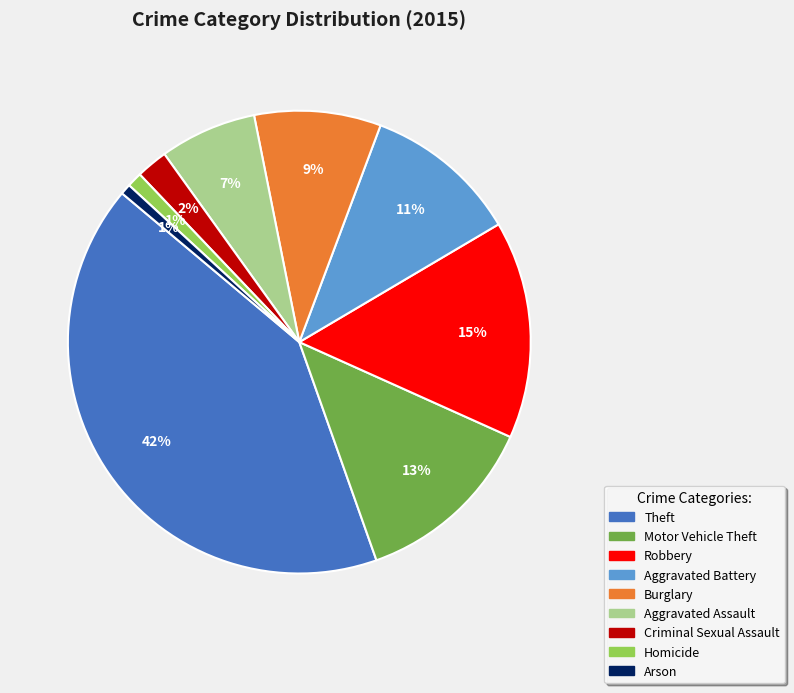

Combined, do Homicide and Robbery account for over 50%?

No